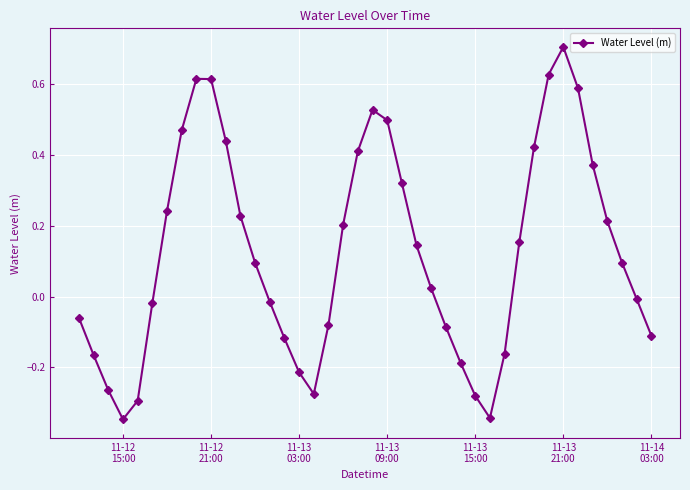

How many interior local peaks (higher than both neighbors) does the data have?

3